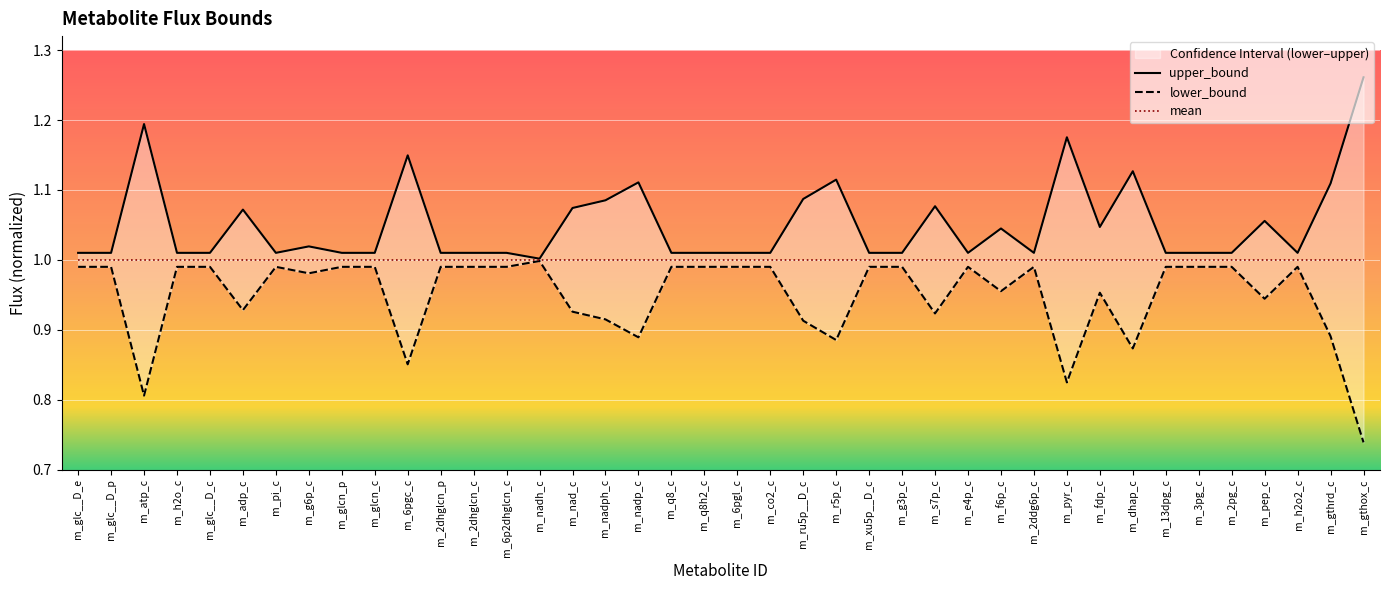

What is the difference between the maximum and second lowest values in the upper_bound series?

0.3